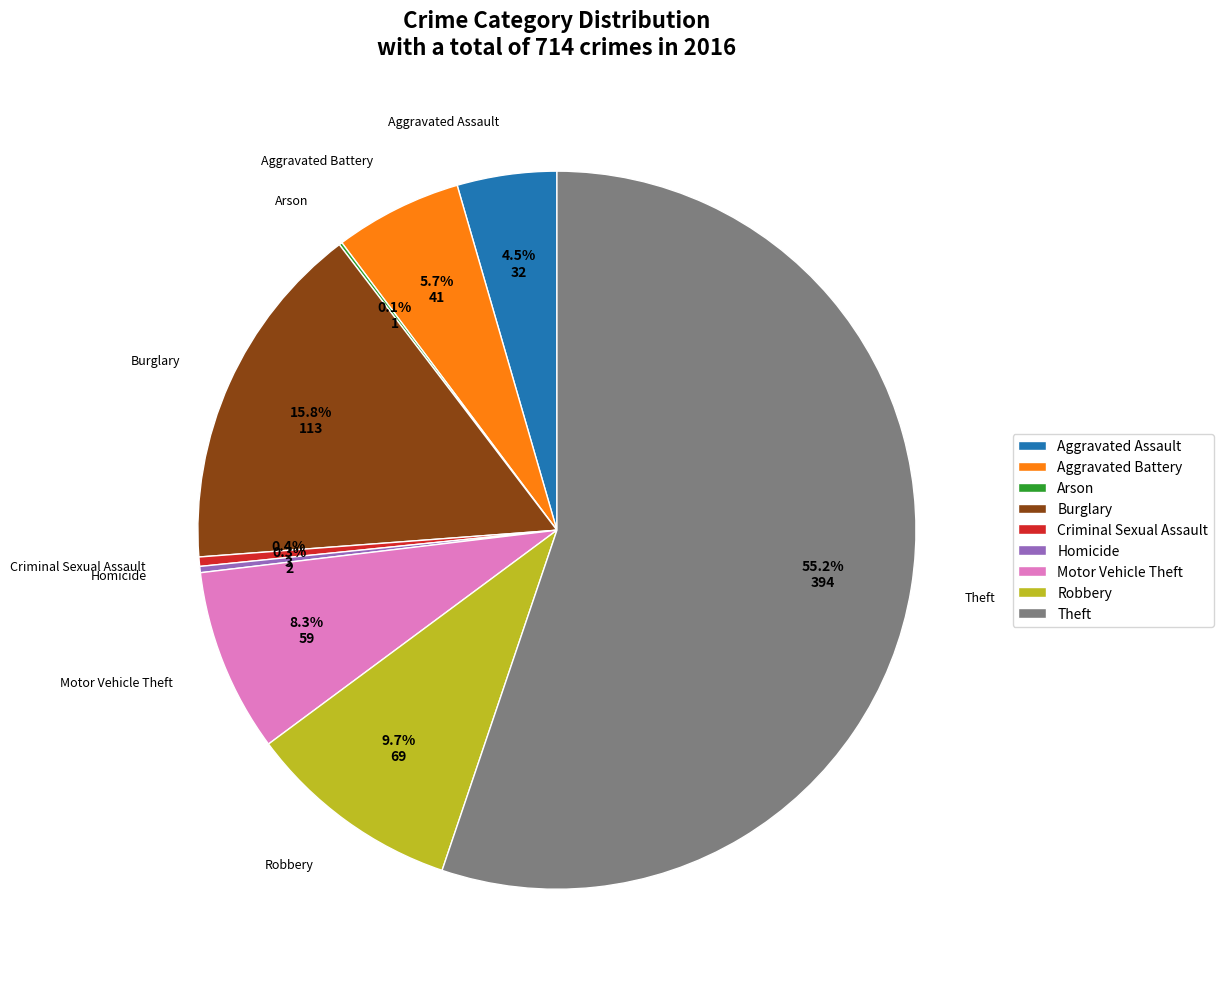

Is it true that Aggravated Battery is 6% of the pie?

True